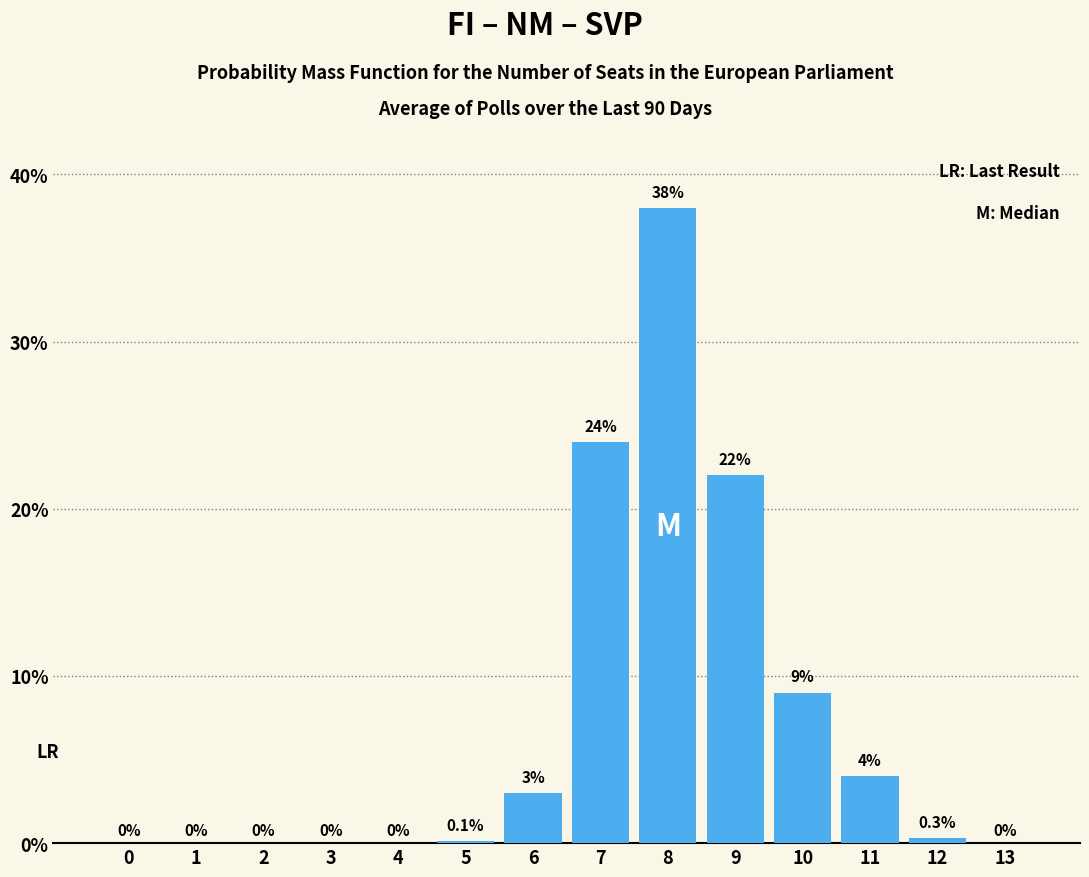

Reading left to right, list all the values displayed in this chart.

0=0.0	1=0.0	2=0.0	3=0.0	4=0.0	5=0.1	6=3.0	7=24.0	8=38.0	9=22.0	10=9.0	11=4.0	12=0.3	13=0.0